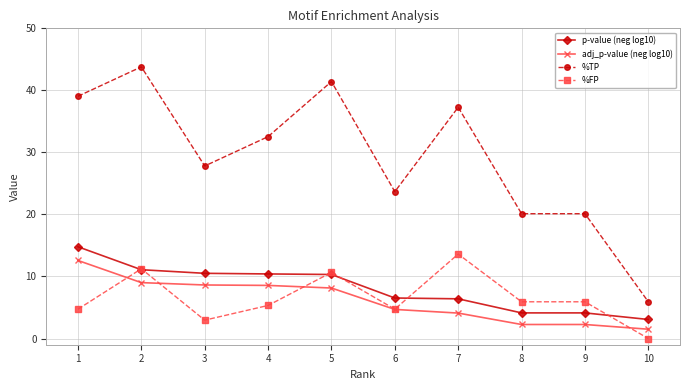

What is the difference between the highest and lowest values at 4?

27.2